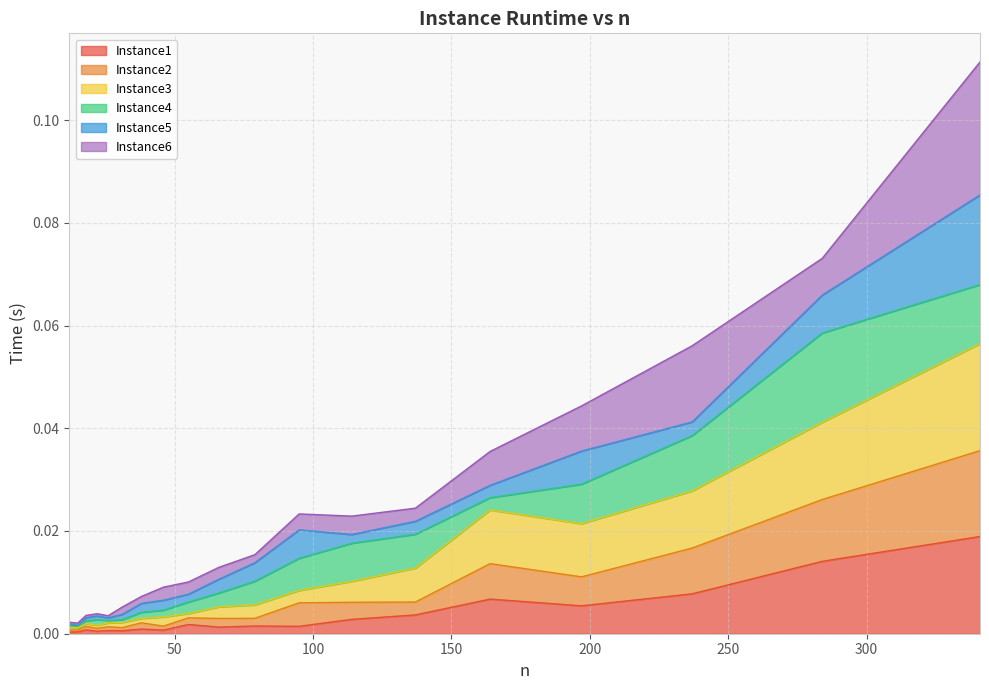

Which has a higher value, 341 or 15?

341